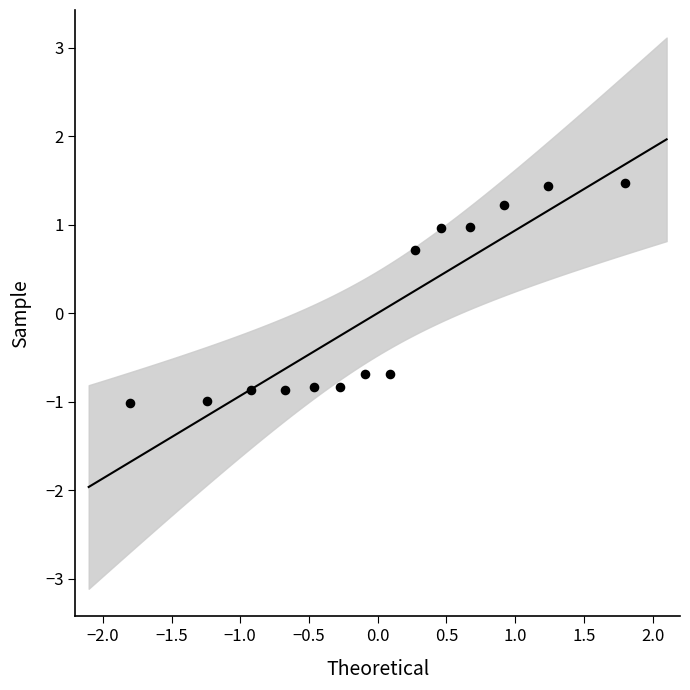

What is the range of X values (max minus min)?

3.6